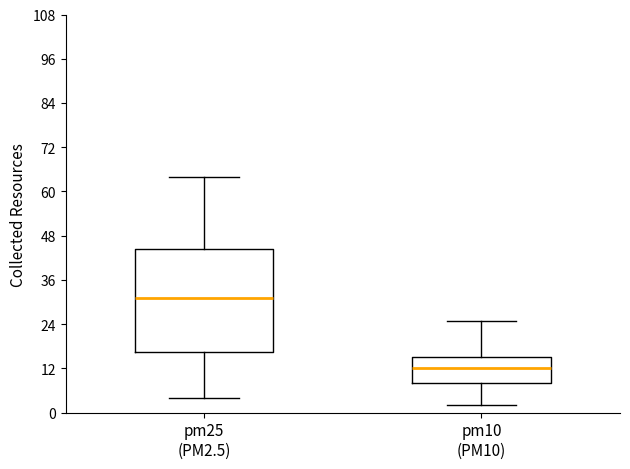

Where does the lower whisker of the box for pm25 (PM2.5) end on the y-axis? The values are not printed on the chart, so give them approximately, as read against the axis.

4